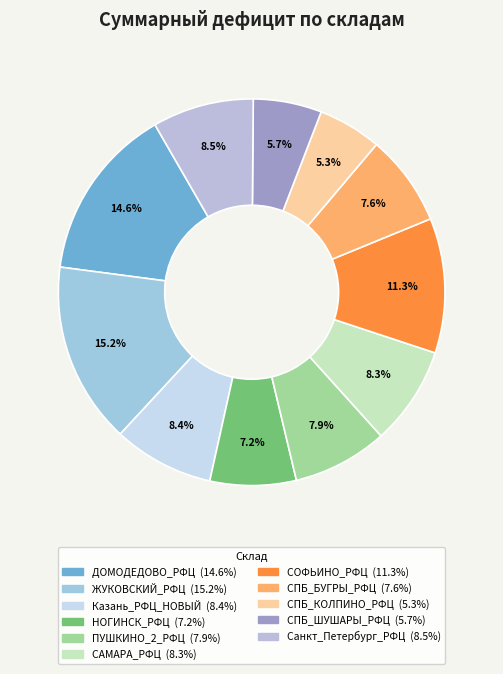

What is the change in value from ЖУКОВСКИЙ_РФЦ to СОФЬИНО_РФЦ?

-2001699.9